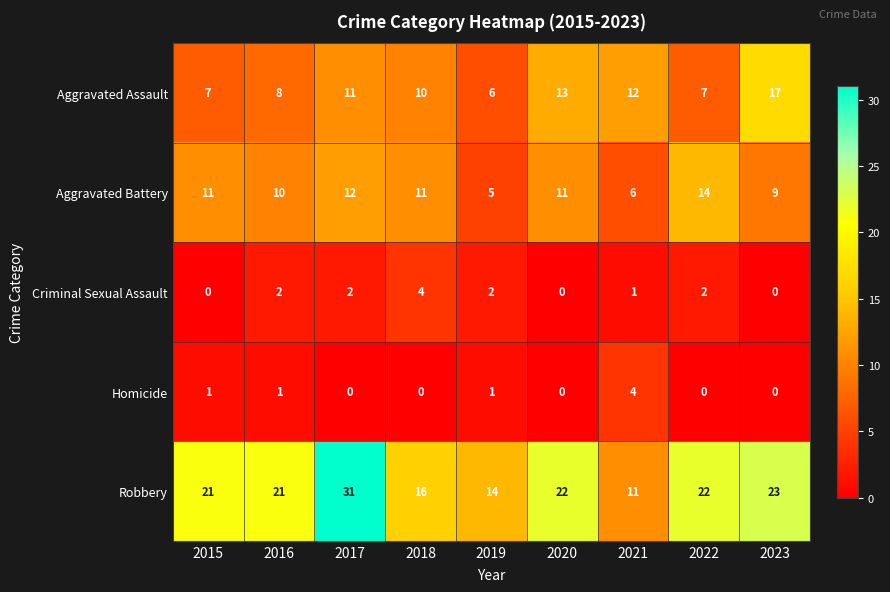

Which category has the highest value in the Criminal Sexual Assault series?

2018